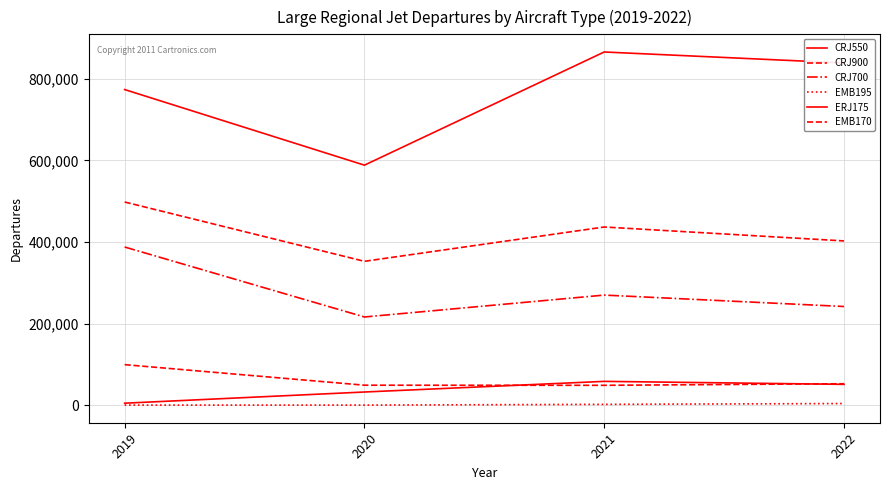

Does the chart display data point markers on the line(s)?

No